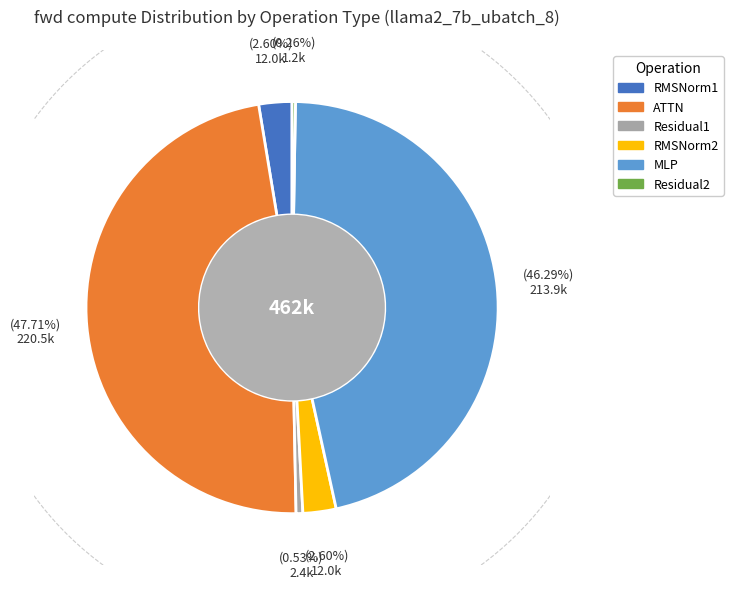

Is it true that Residual1 is 11% of the pie?

False